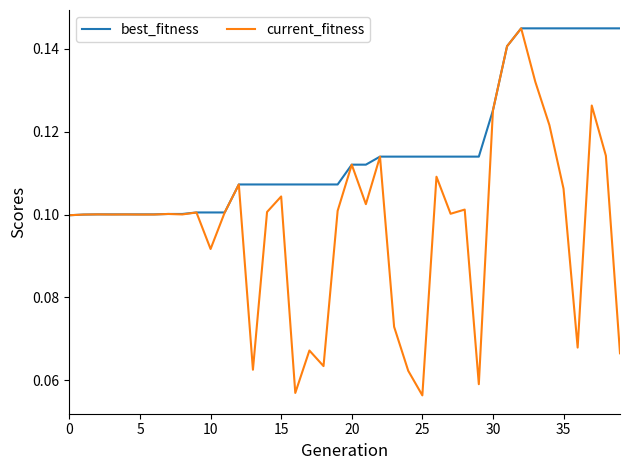

Rank the series by their average value, from highest to lowest.

best_fitness, current_fitness